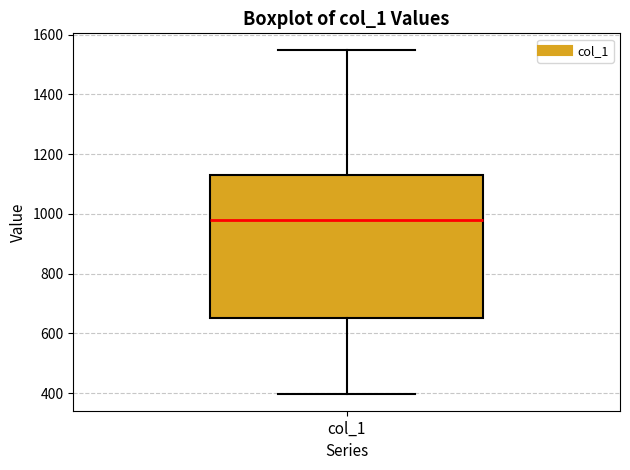

Read this box plot against the y-axis: the position of the median line, the range covered by the box, and the ends of both whiskers. The values are not printed on the chart, so give them approximately, as read against the axis.

median 980, box 660 to 1120, whiskers 400 to 1540